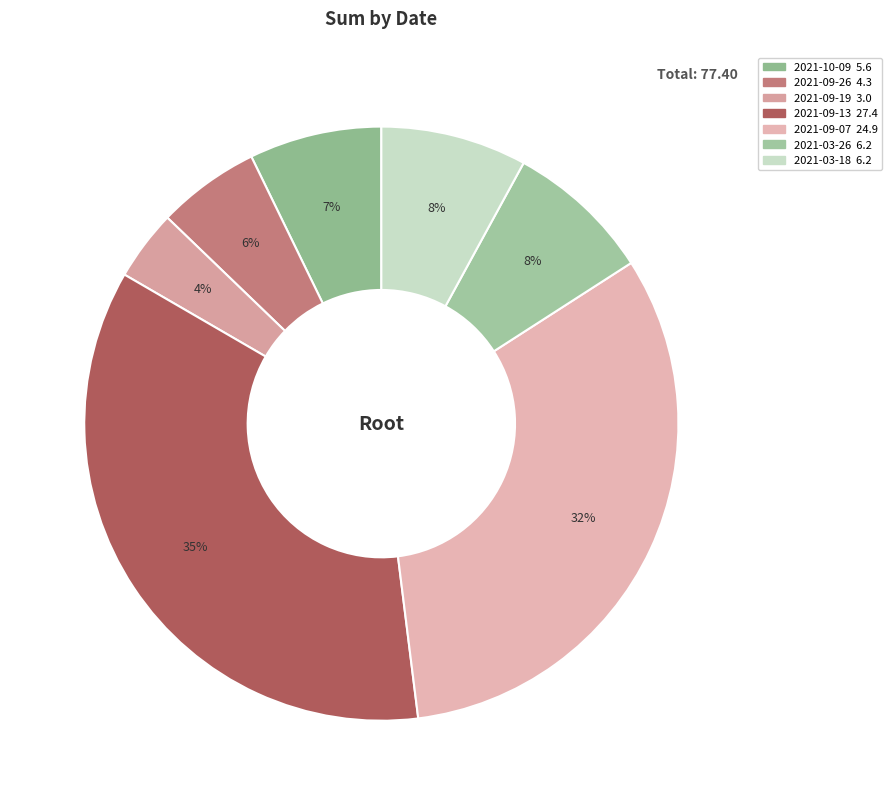

How many segments does this pie chart have?

7